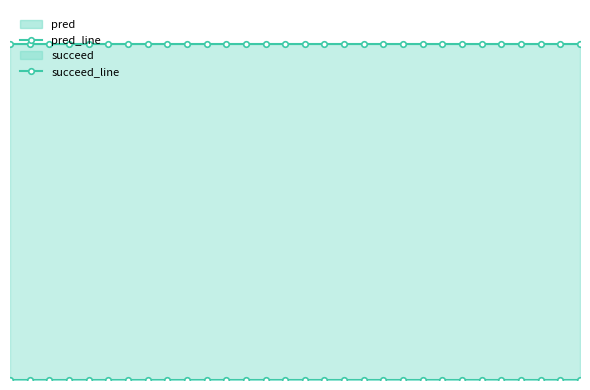

True or false: pred_line and succeed_line intersect in this chart.

False